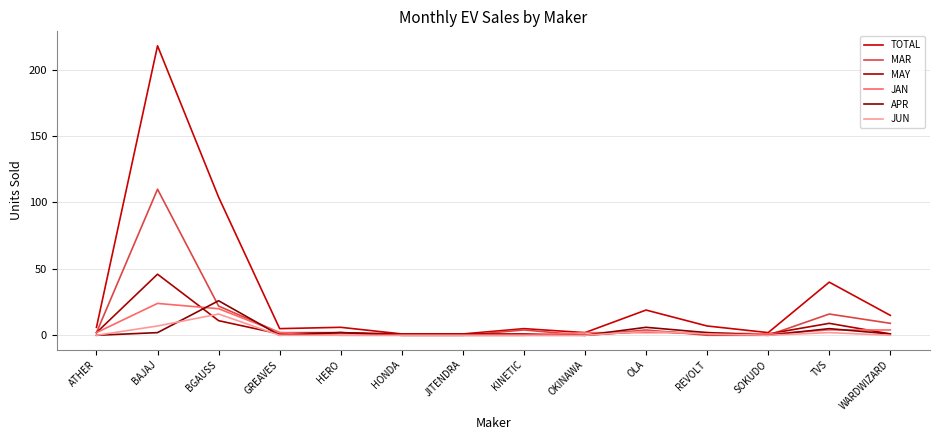

Reading right to left, transcribe all the data shown in this chart.

TOTAL: WARDWIZARD=15	TVS=40	SOKUDO=2	REVOLT=7	OLA=19	OKINAWA=2	KINETIC=5	JITENDRA=1	HONDA=1	HERO=6	GREAVES=5	BGAUSS=104	BAJAJ=218	ATHER=6
MAR: WARDWIZARD=9	TVS=16	SOKUDO=0	REVOLT=0	OLA=4	OKINAWA=0	KINETIC=4	JITENDRA=0	HONDA=0	HERO=2	GREAVES=2	BGAUSS=22	BAJAJ=110	ATHER=2
MAY: WARDWIZARD=1	TVS=9	SOKUDO=1	REVOLT=1	OLA=3	OKINAWA=0	KINETIC=1	JITENDRA=1	HONDA=1	HERO=2	GREAVES=1	BGAUSS=11	BAJAJ=46	ATHER=2
JAN: WARDWIZARD=4	TVS=4	SOKUDO=1	REVOLT=2	OLA=2	OKINAWA=2	KINETIC=0	JITENDRA=0	HONDA=0	HERO=0	GREAVES=2	BGAUSS=20	BAJAJ=24	ATHER=2
APR: WARDWIZARD=1	TVS=5	SOKUDO=0	REVOLT=2	OLA=6	OKINAWA=0	KINETIC=0	JITENDRA=0	HONDA=0	HERO=2	GREAVES=0	BGAUSS=26	BAJAJ=2	ATHER=0
JUN: WARDWIZARD=0	TVS=2	SOKUDO=0	REVOLT=1	OLA=3	OKINAWA=0	KINETIC=0	JITENDRA=0	HONDA=0	HERO=0	GREAVES=0	BGAUSS=16	BAJAJ=7	ATHER=0